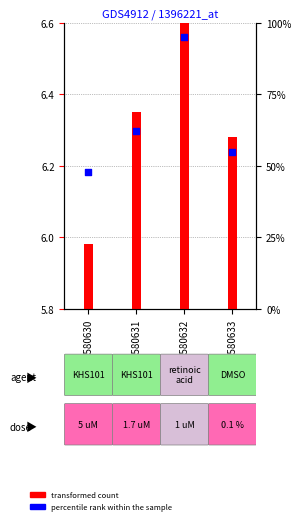

What is the change in value from GSM580630 to GSM580633?

+7